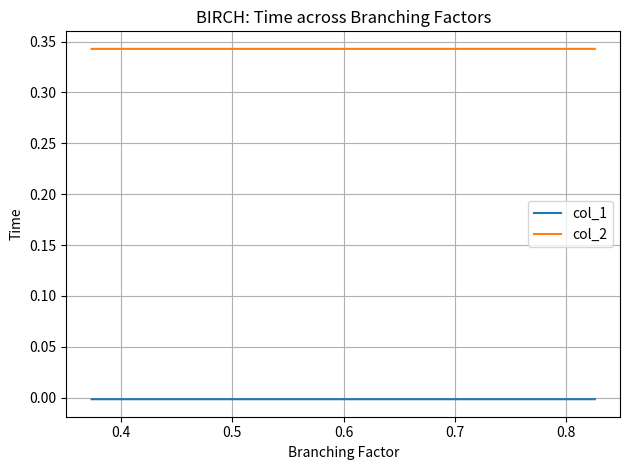

Which series has the largest total across all categories?

col_2